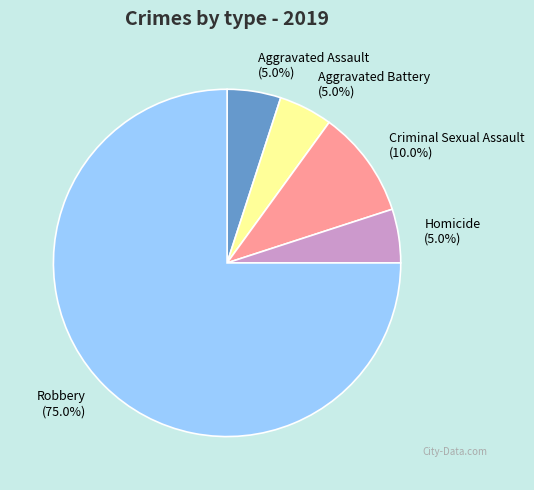

What is the ratio of the value at Aggravated Assault to the value at Criminal Sexual Assault?

0.5